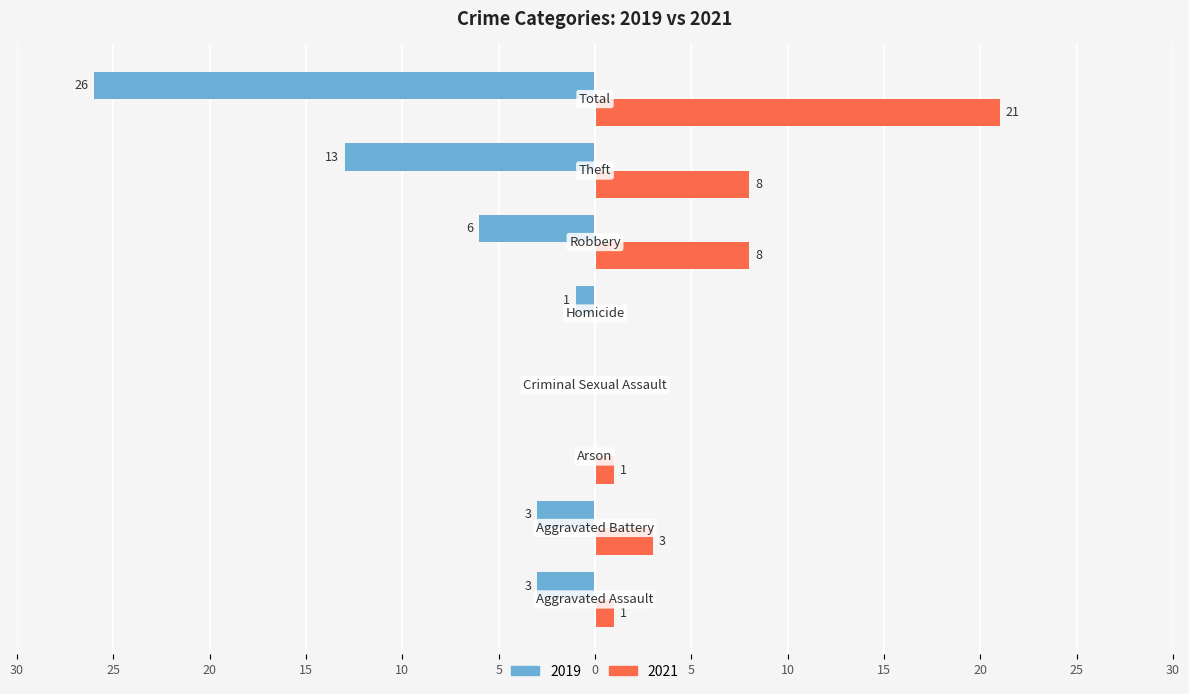

What are all the series names shown in the legend?

2019, 2021